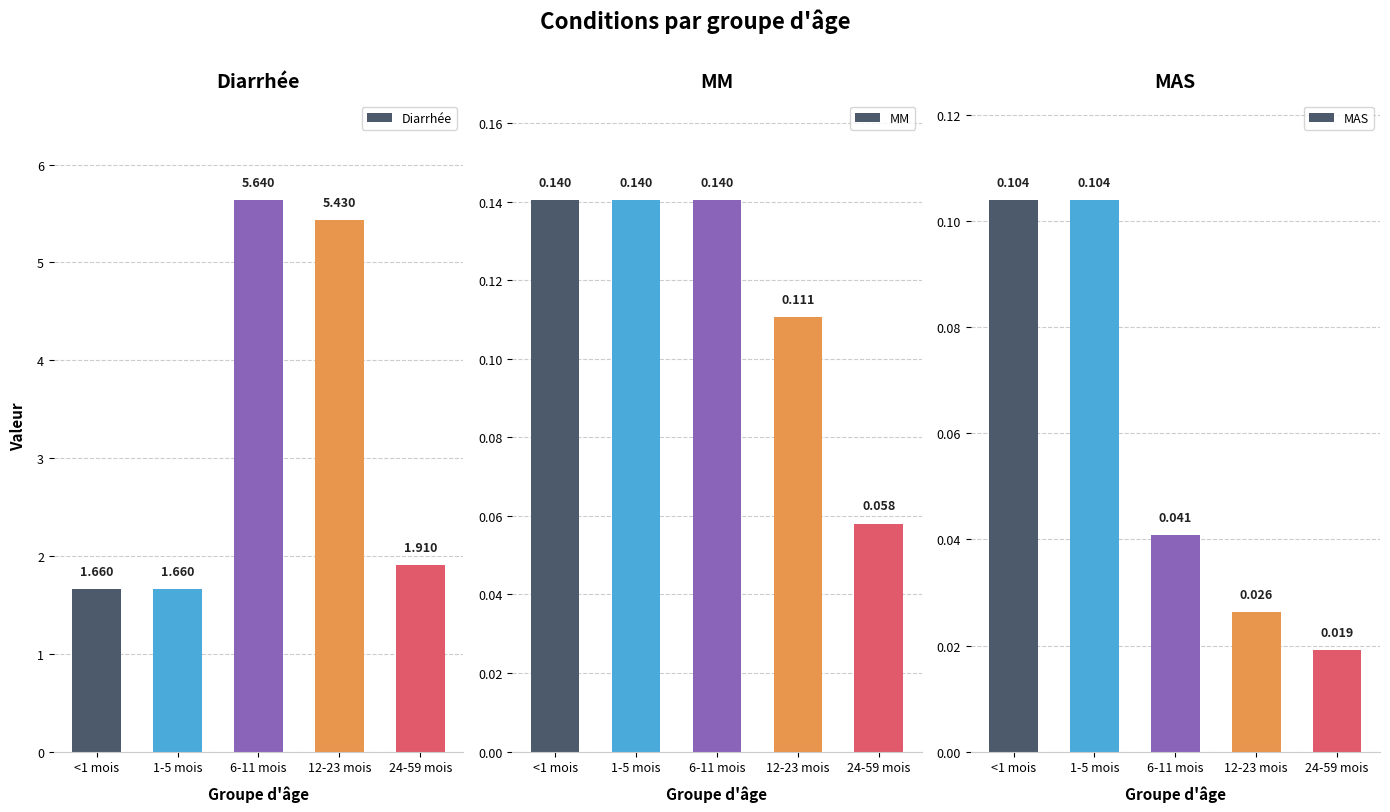

What is the sum of the Diarrhée values at 12-23 mois and <1 mois?

7.1